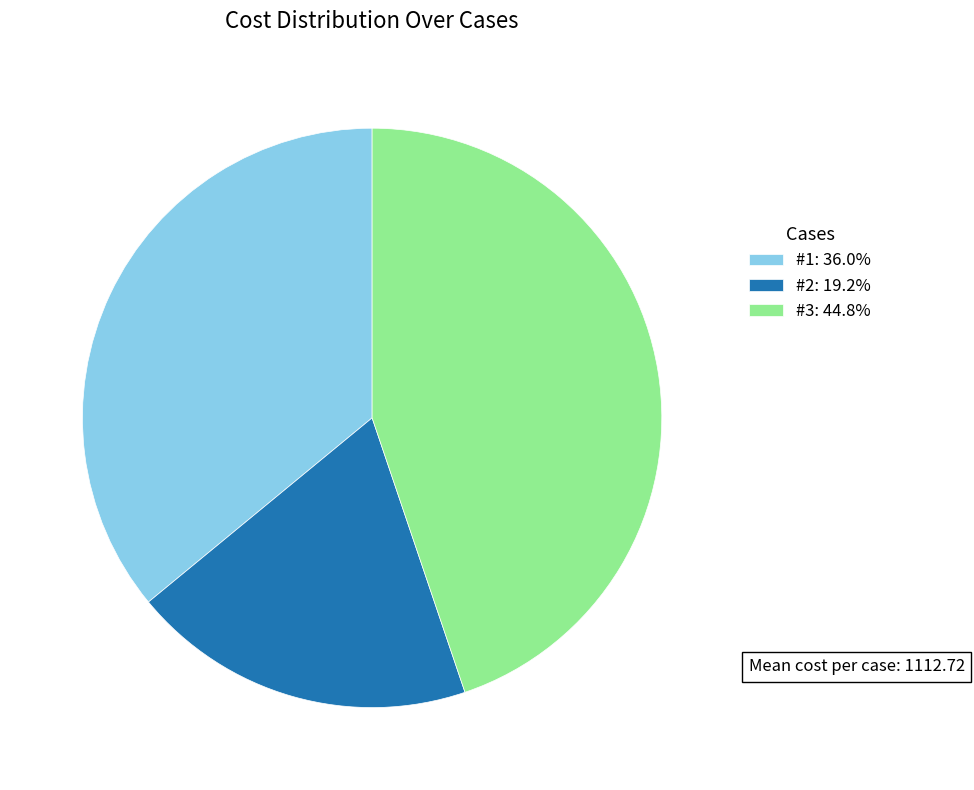

Does any single category account for the majority?

No